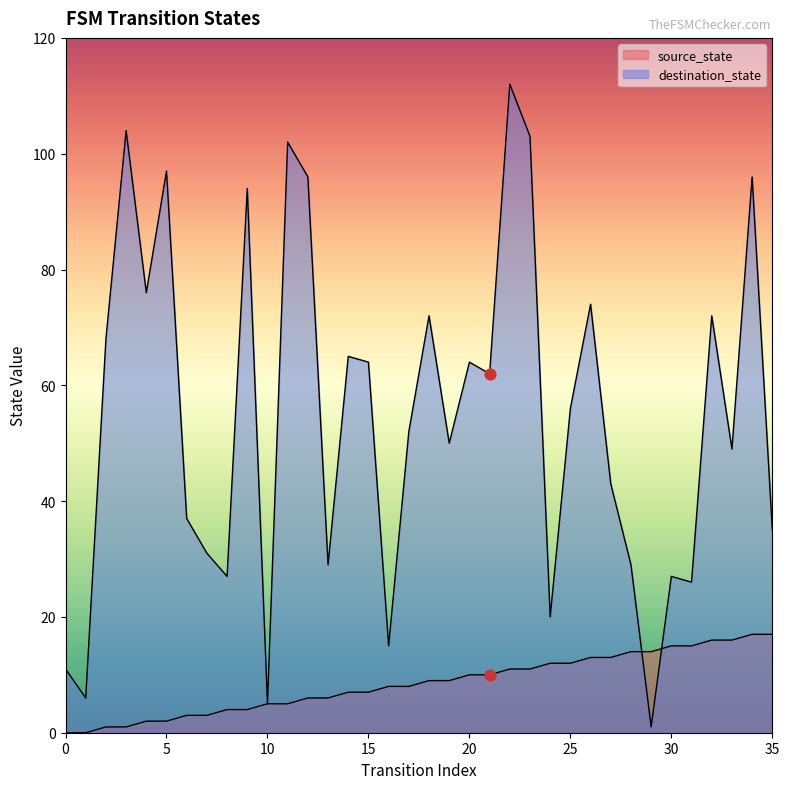

Which series has the largest total across all categories?

destination_state